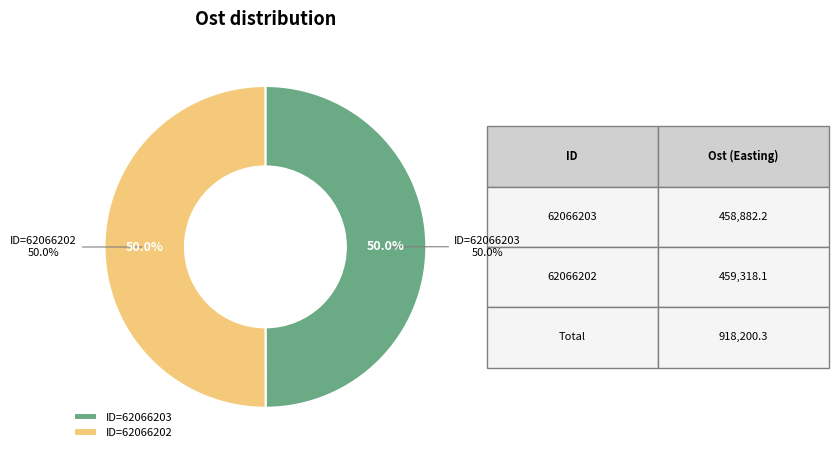

What is the largest slice in the pie chart?

62066202